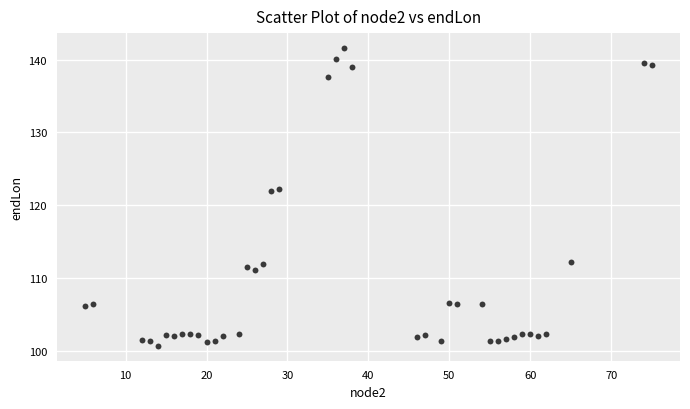

What is the range of Y values (max minus min)?

40.9